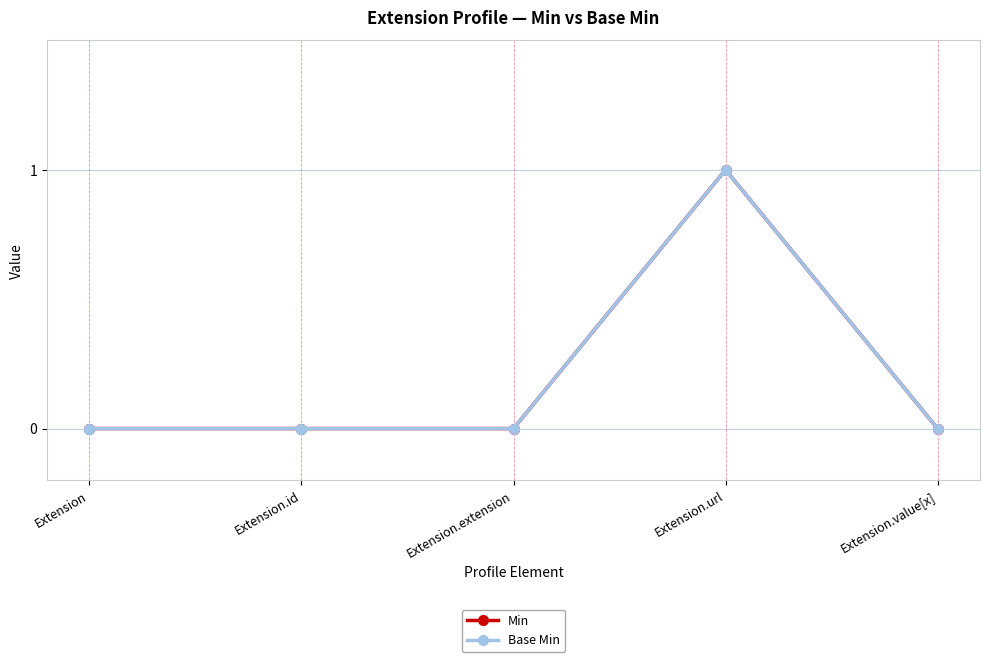

True or false: Base Min has more than 2 interior local peaks.

False